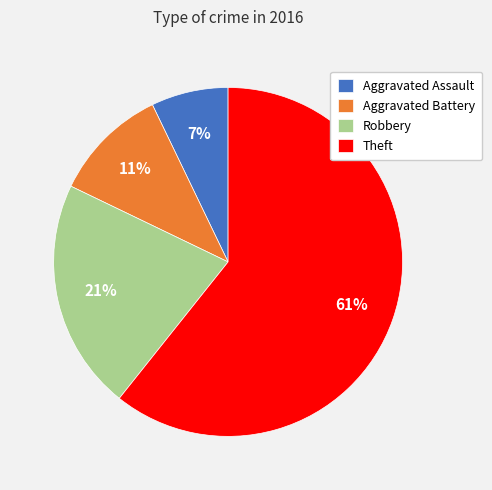

How many segments does this pie chart have?

4